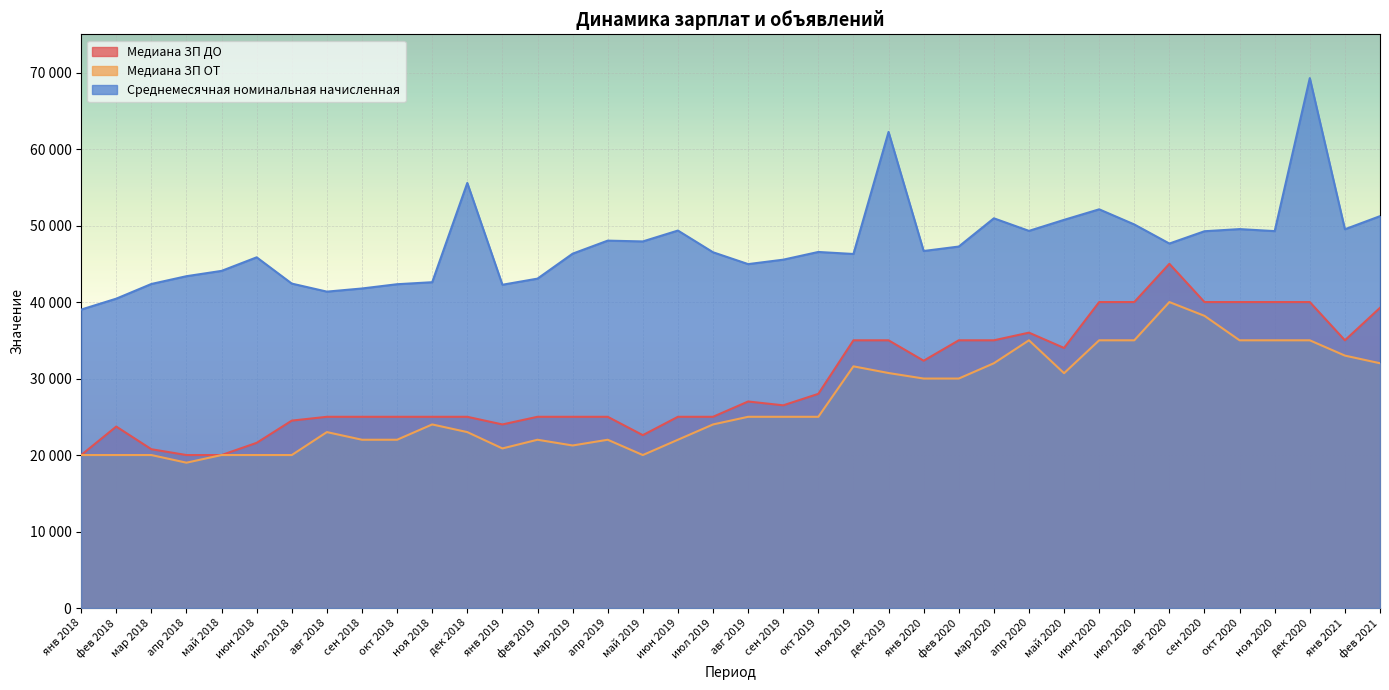

At which label does Медиана ЗП ДО first exceed 26500?

авг 2019